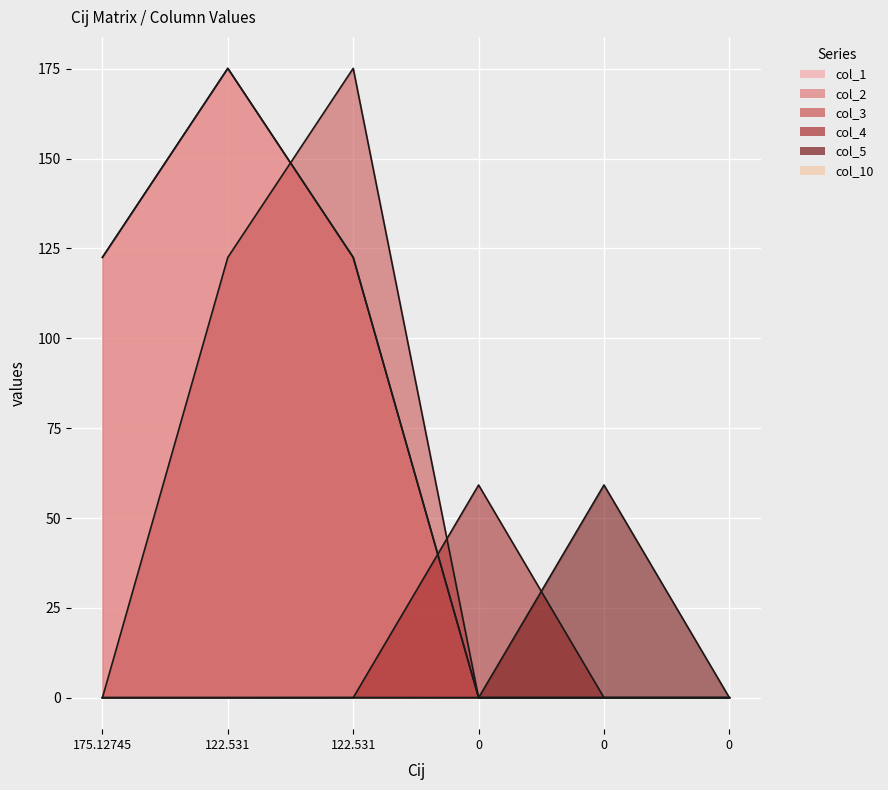

How many positive values does the col_3 series have?

2